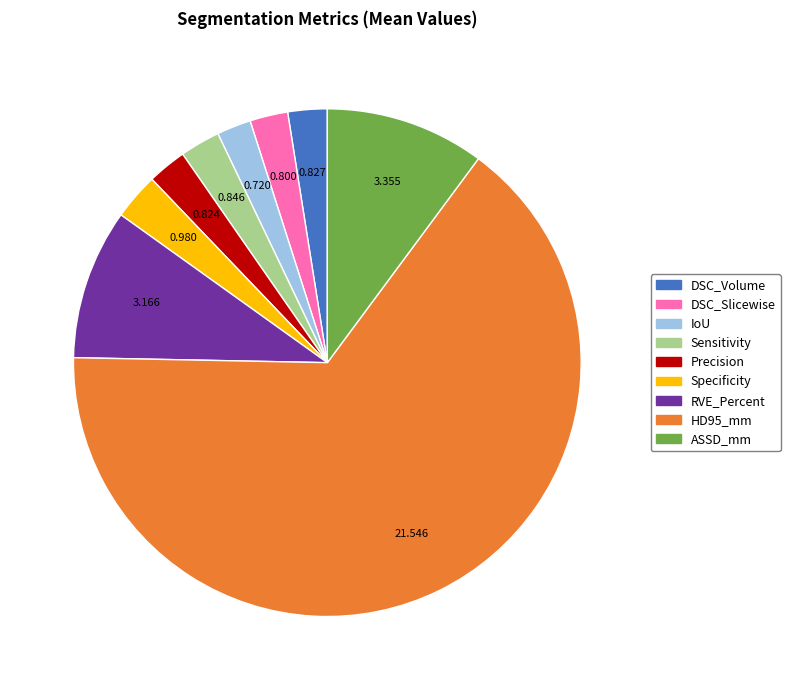

Do ASSD_mm and Sensitivity together represent more than half of the pie?

No